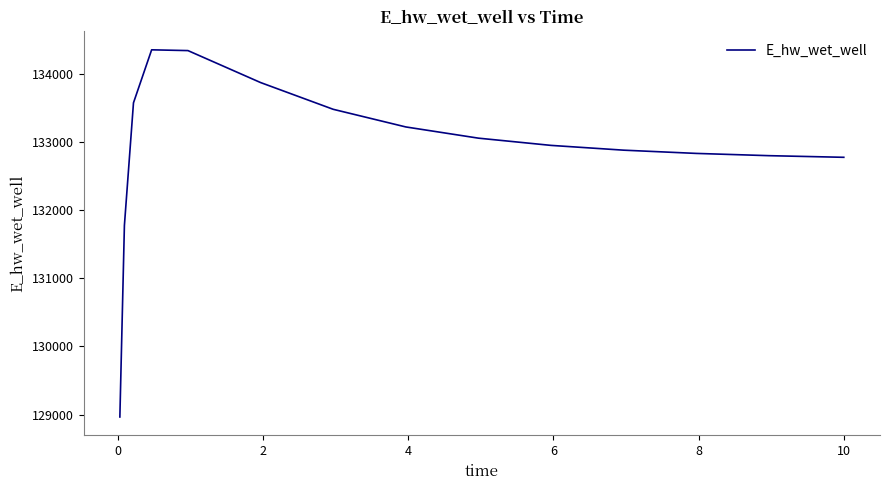

What is the smallest value displayed?

128965.9